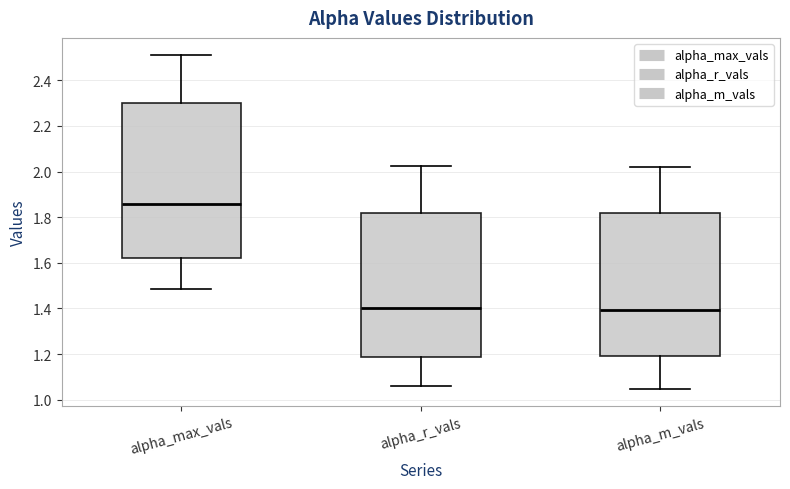

Which box is the tallest, from its lower edge to its upper edge?

alpha_max_vals